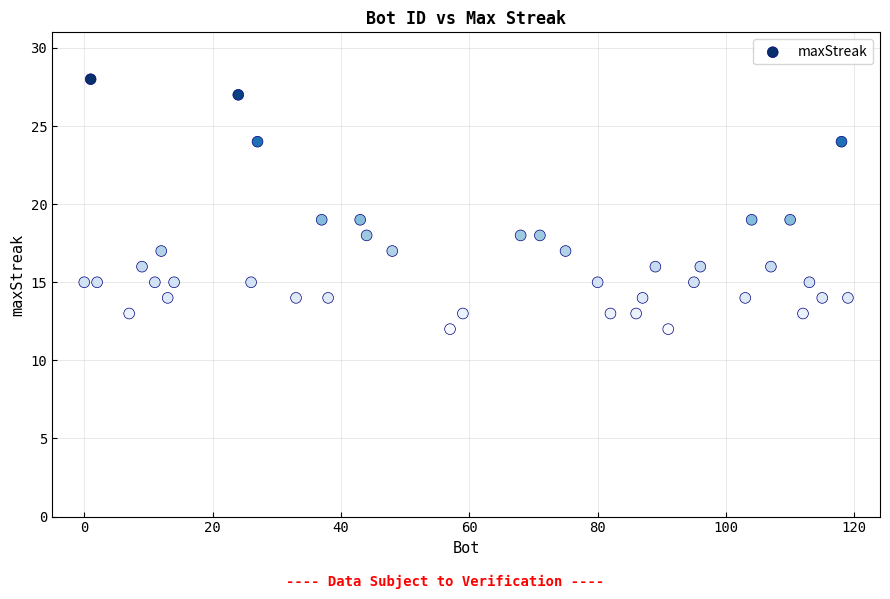

What is the range of Y values (max minus min)?

16